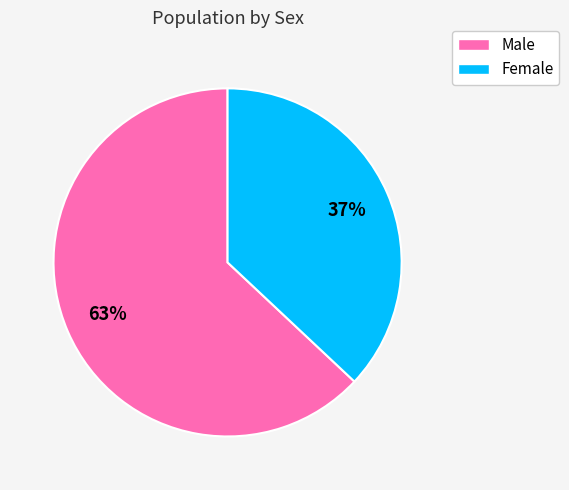

Do Female and Male together represent more than half of the pie?

Yes